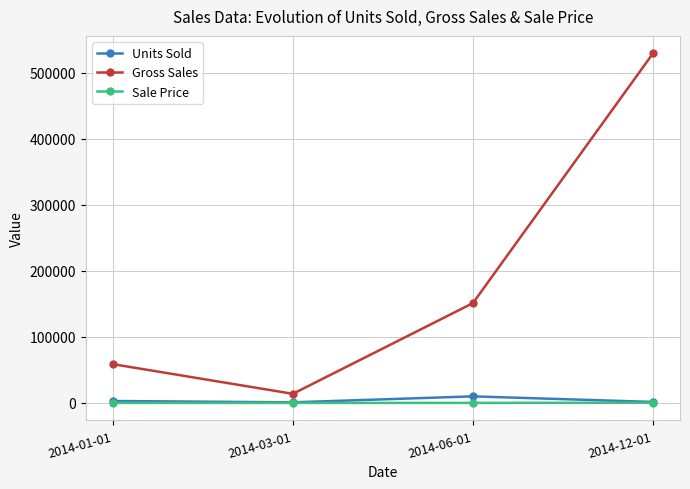

Which series has the largest range (max minus min)?

Gross Sales